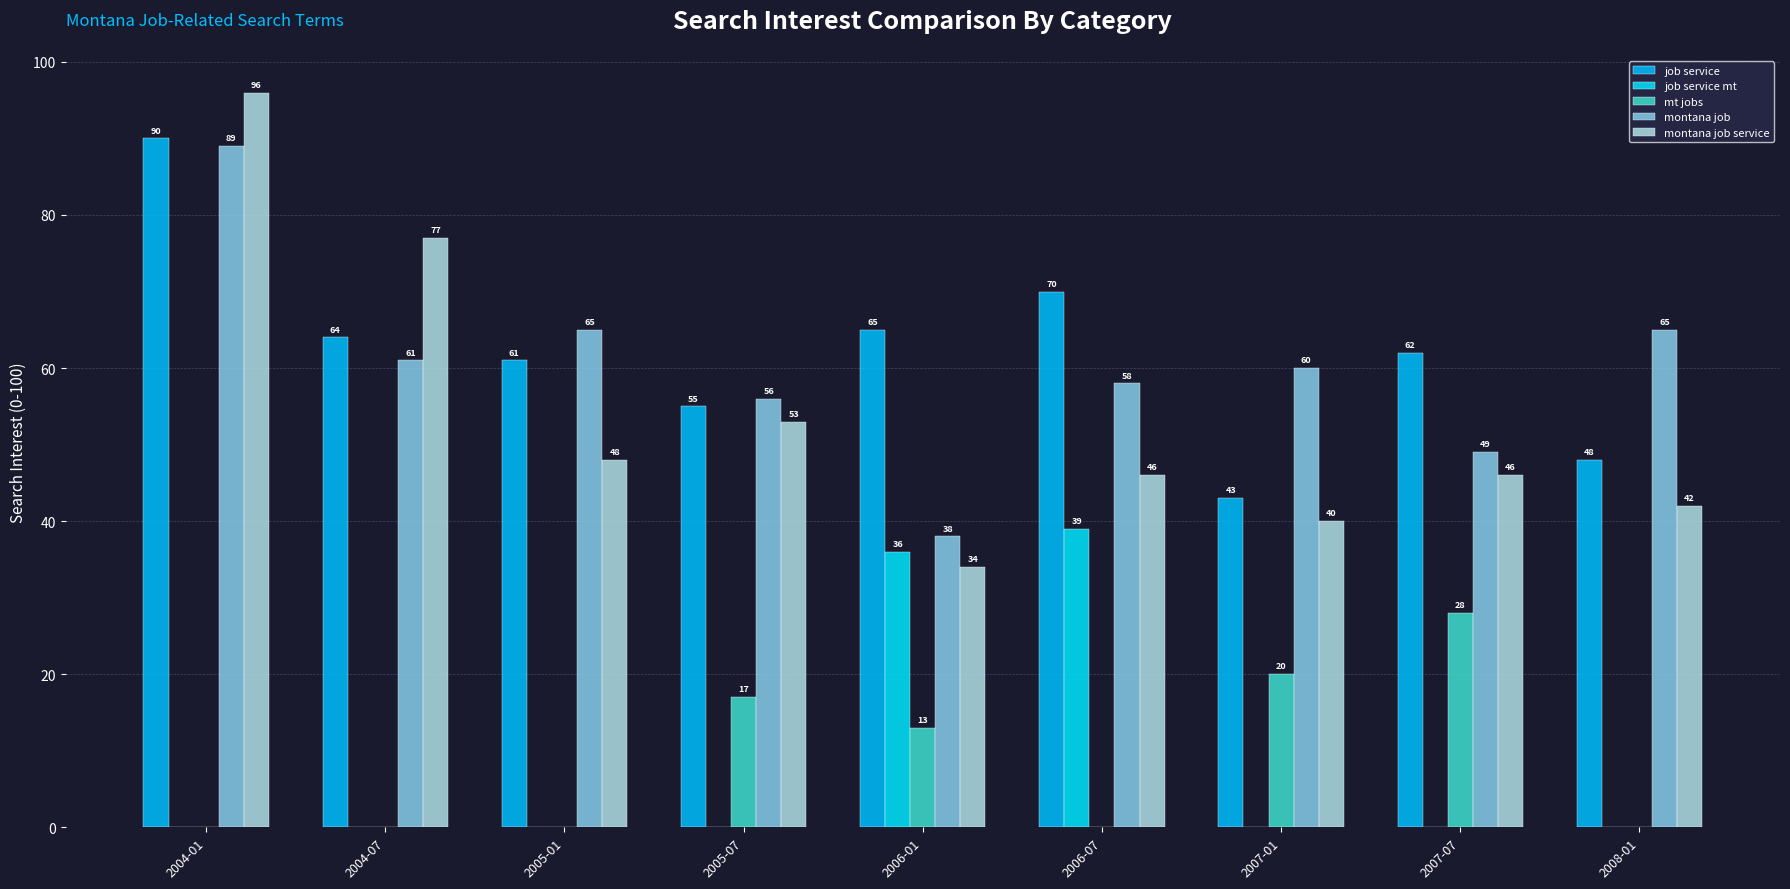

Read the montana job value at 2005-07.

56